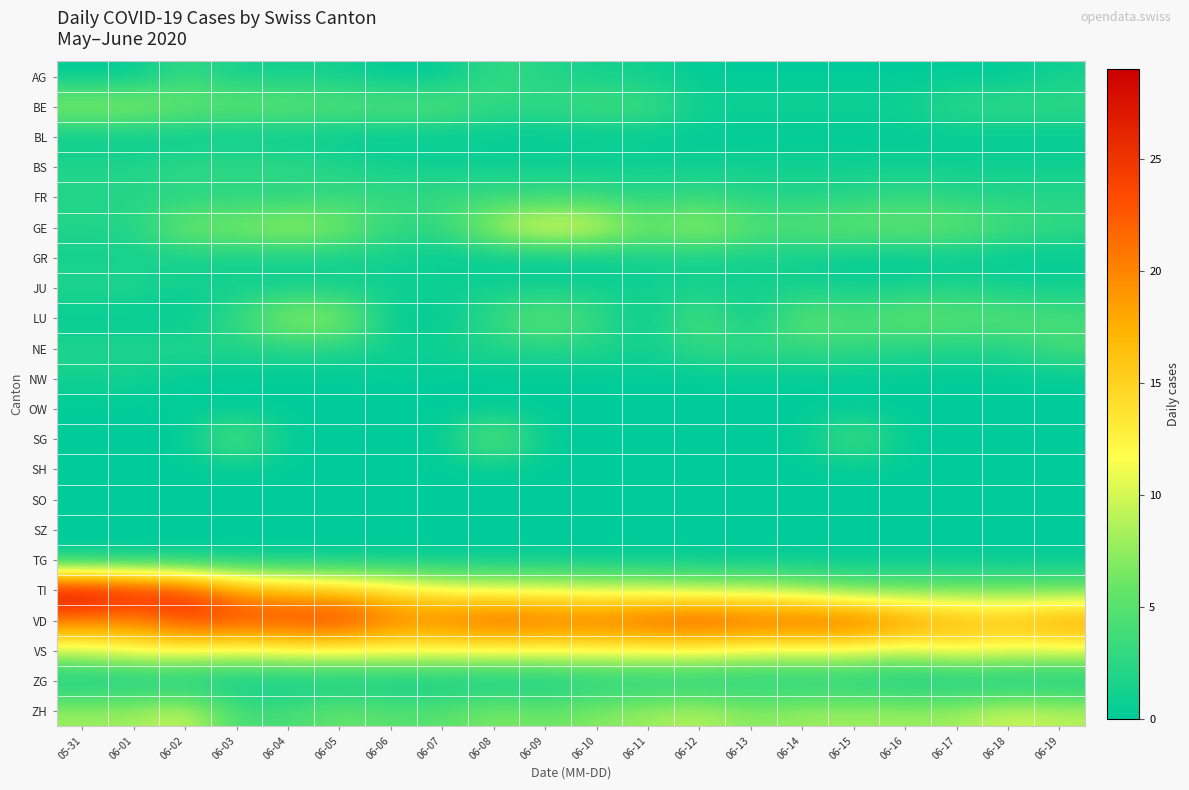

At 06-12, list the series in order from smallest to largest.

AG, BL, NW, OW, SG, SH, SO, SZ, TG, BE, BS, GR, JU, ZG, FR, NE, LU, GE, TI, ZH, VS, VD